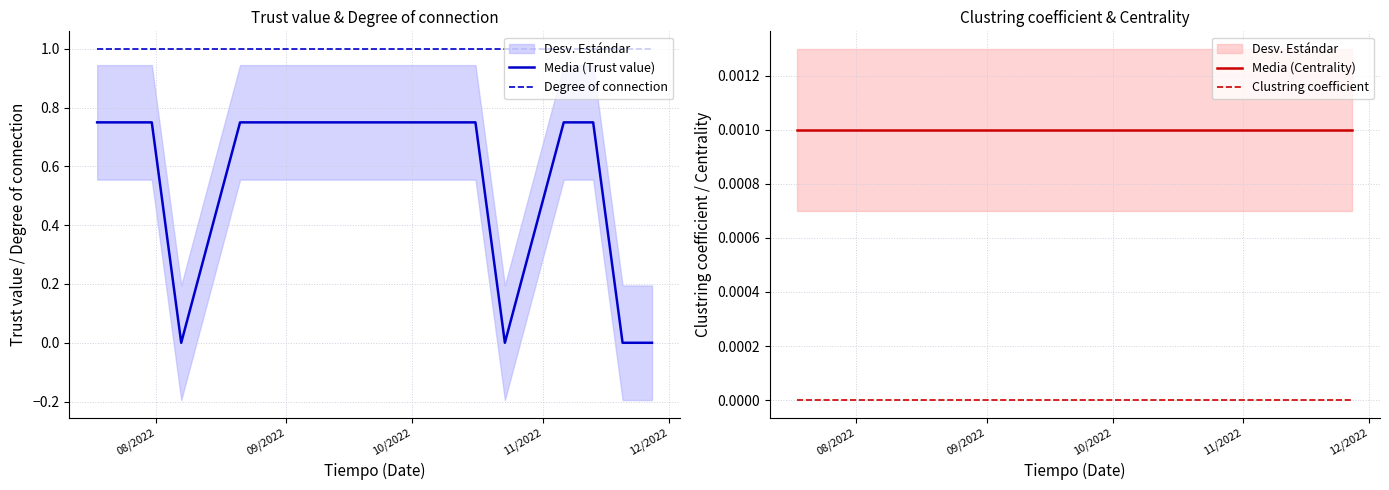

What is the highest value of the Degree of connection series?

1.0